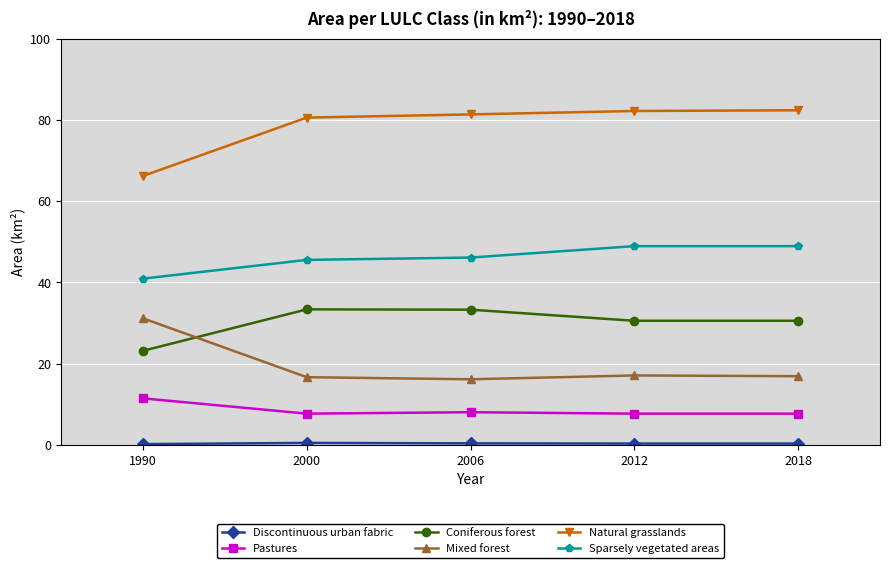

What is the smallest value displayed?

0.2